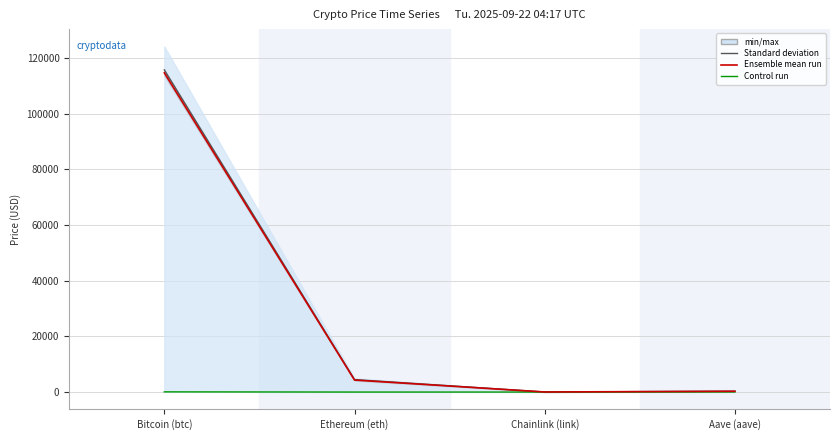

Reading left to right, what are all the values shown in this chart?

Ensemble mean run: Bitcoin (btc)=115694.0	Ethereum (eth)=4479.1	Chainlink (link)=23.4	Aave (aave)=297.9
Control run: Bitcoin (btc)=114635.0	Ethereum (eth)=4306.9	Chainlink (link)=22.2	Aave (aave)=284.2